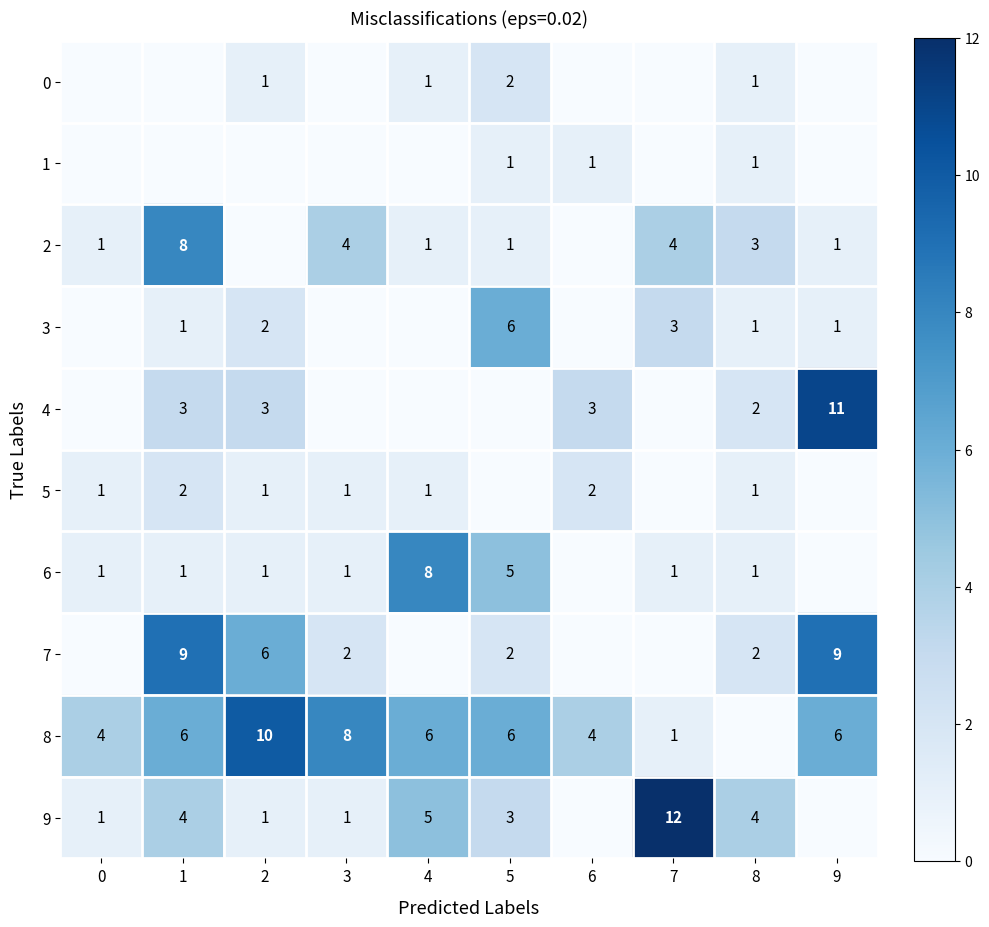

The 4 series shows 1 at 8. True or false?

False